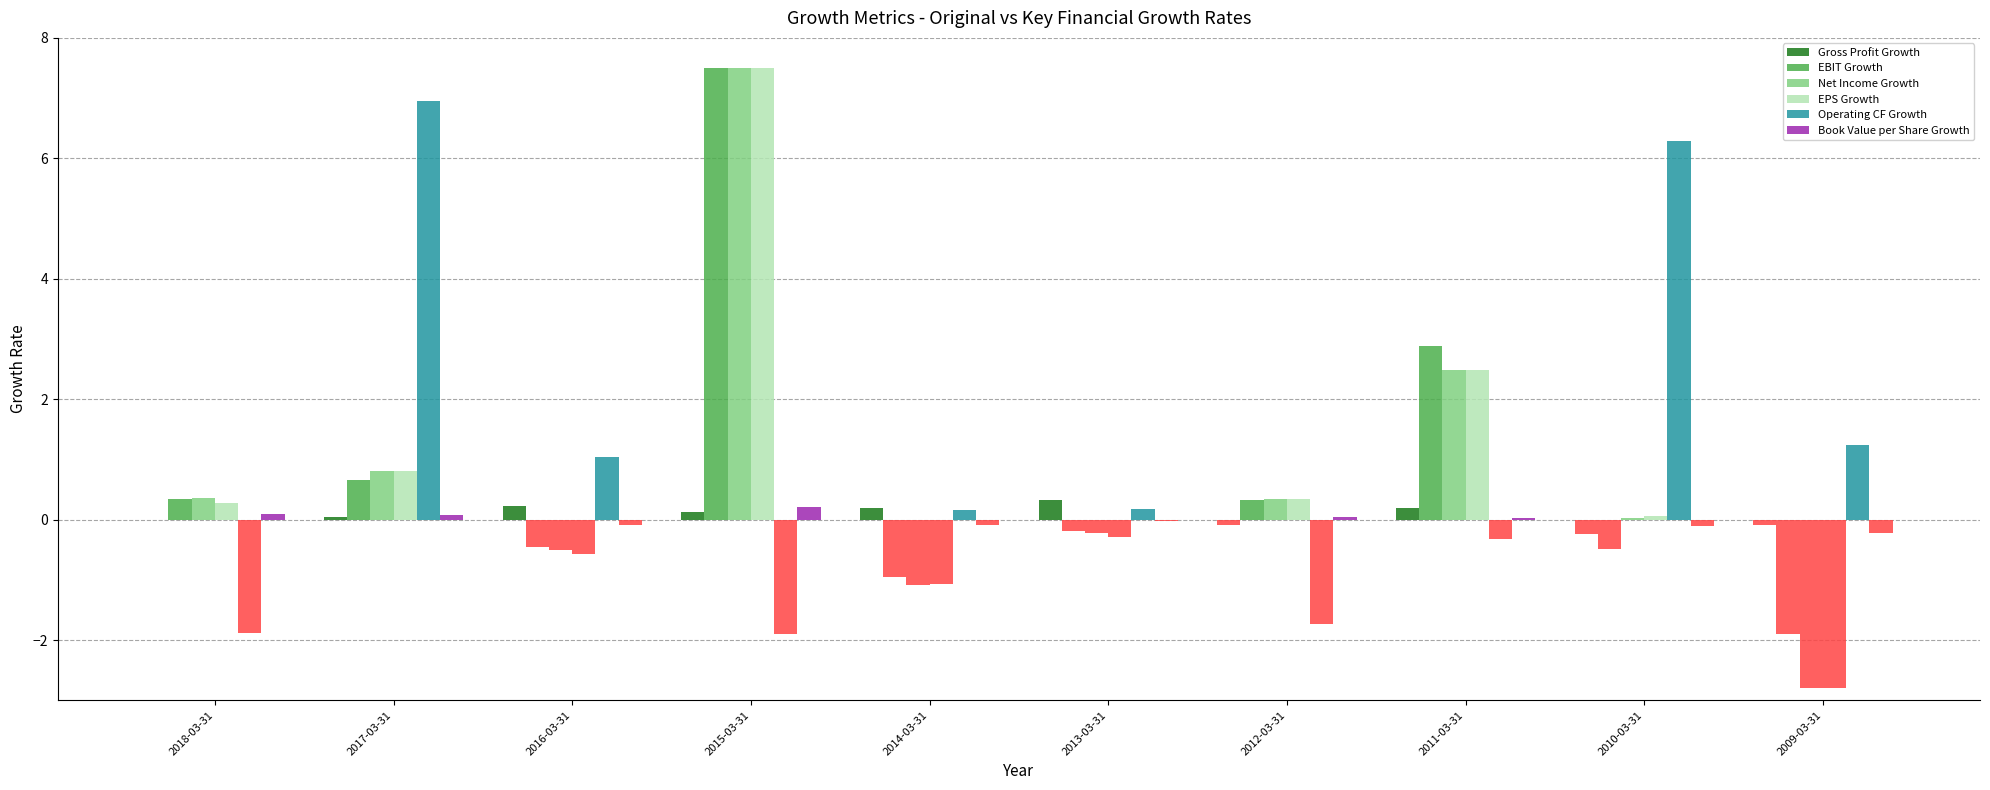

What is the label of the 10th bar from the left?

2009-03-31